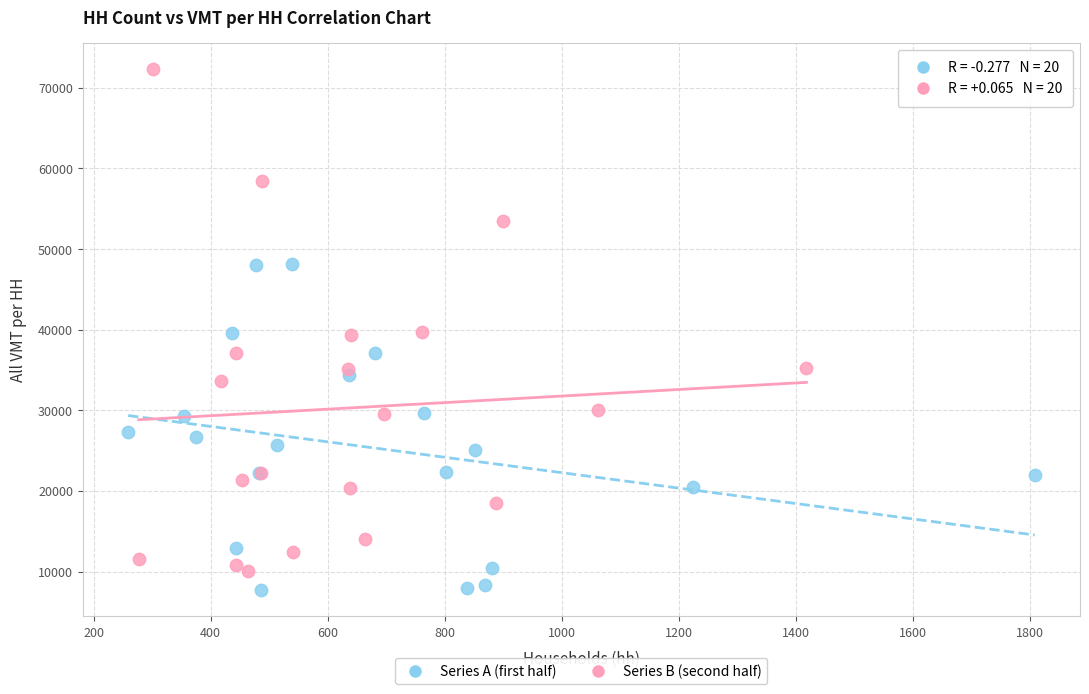

Which series has the widest spread of Y values?

Series B (second half)